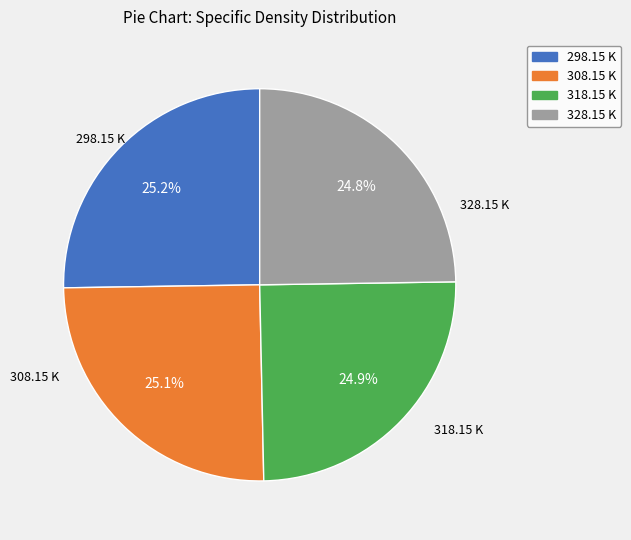

Approximately how many times larger is the value at 298.15 K compared to 328.15 K?

1.0